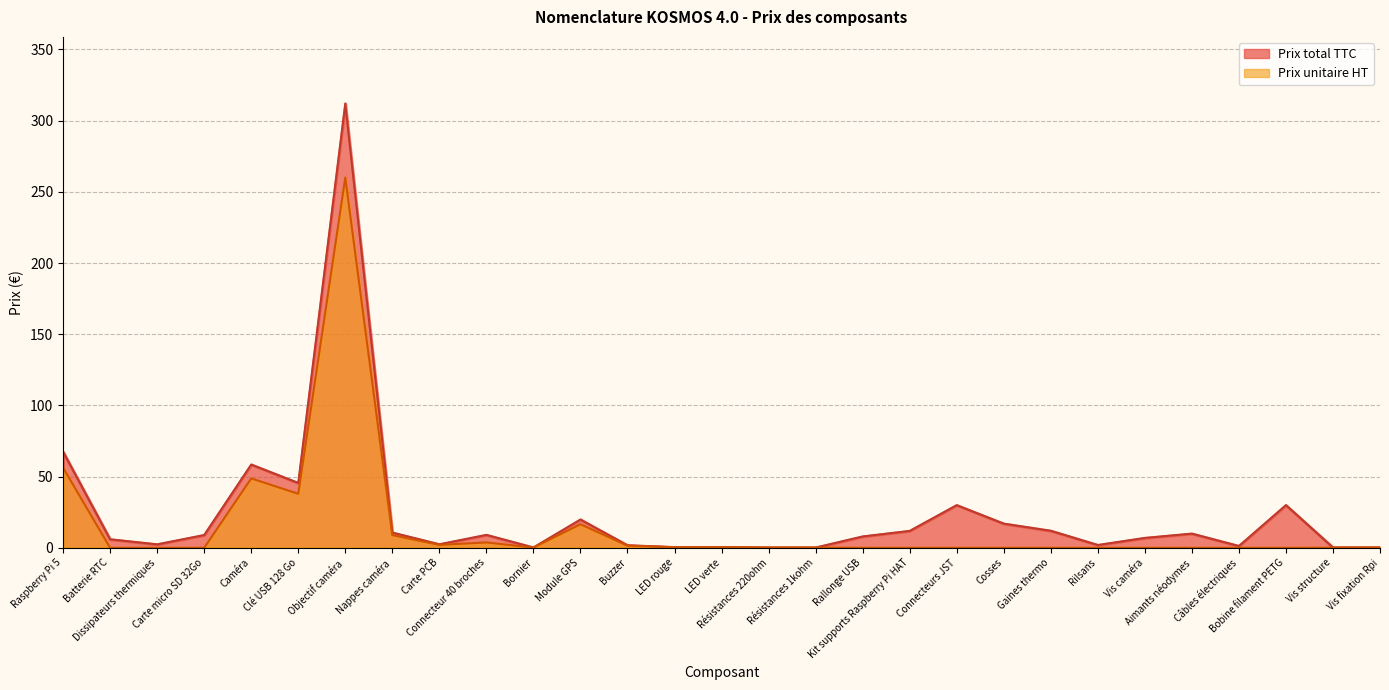

True or false: Prix total TTC and Prix unitaire HT cross at least once.

False